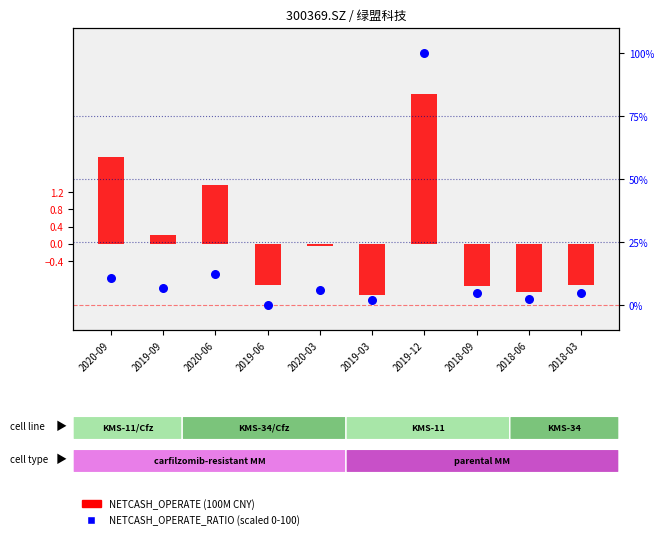

Which series contains the highest Y value?

NETCASH_OPERATE_RATIO (scaled)